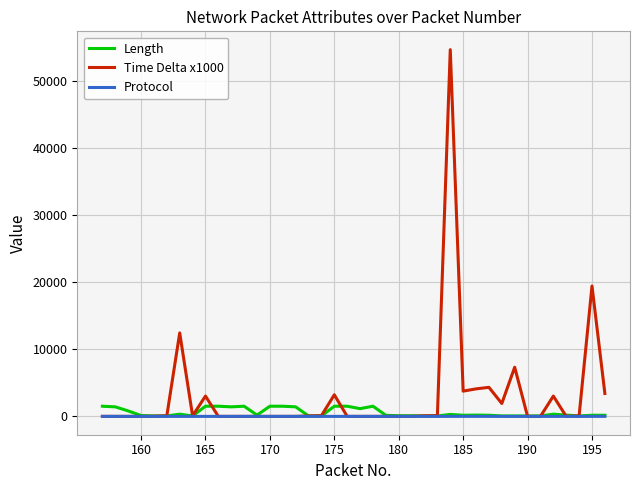

Which series has the largest total across all categories?

Time Delta x1000